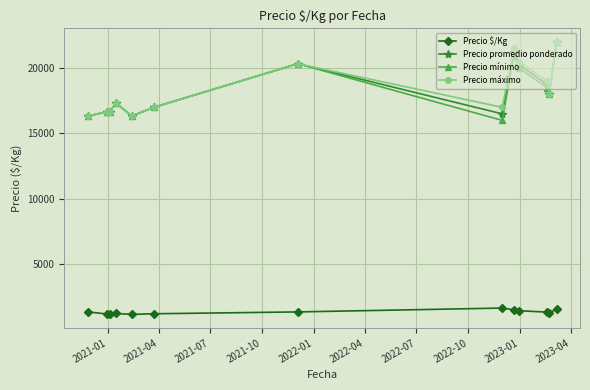

What is the difference between the second highest and second lowest values in the Precio $/Kg series?

380.3